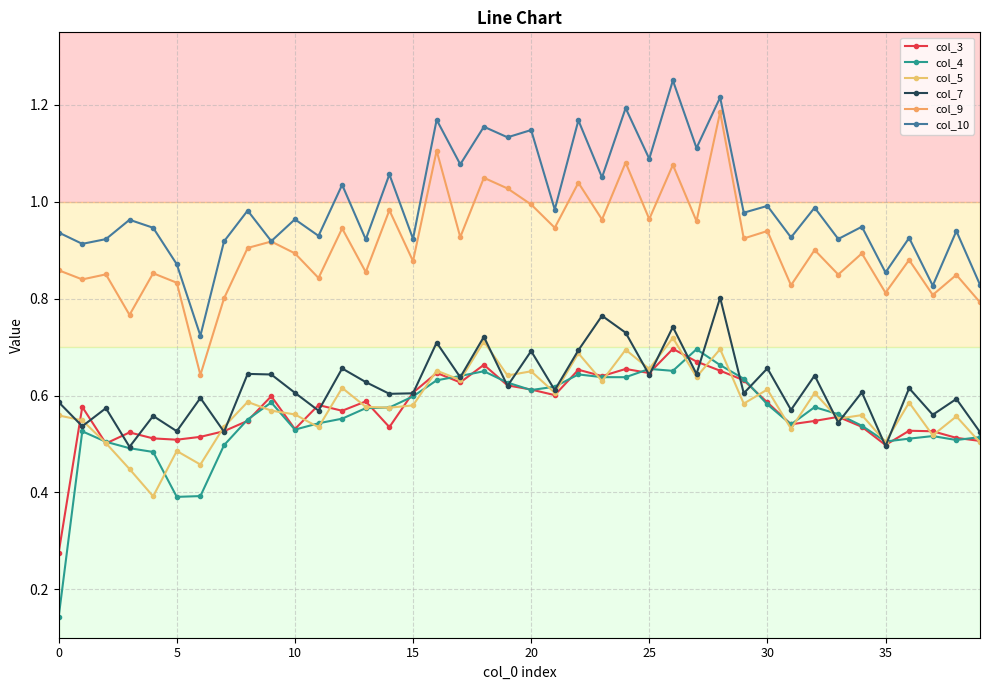

Count the number of data series in this chart.

6